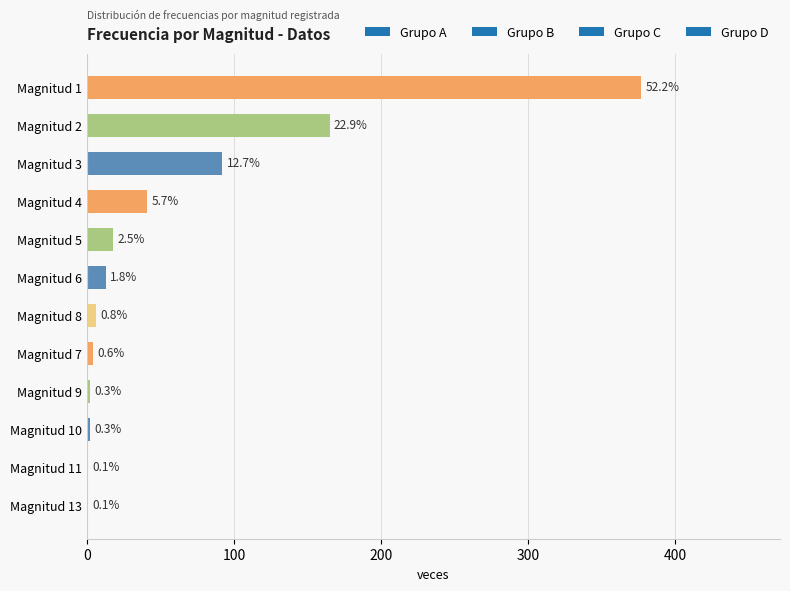

What is the smallest value displayed?

1